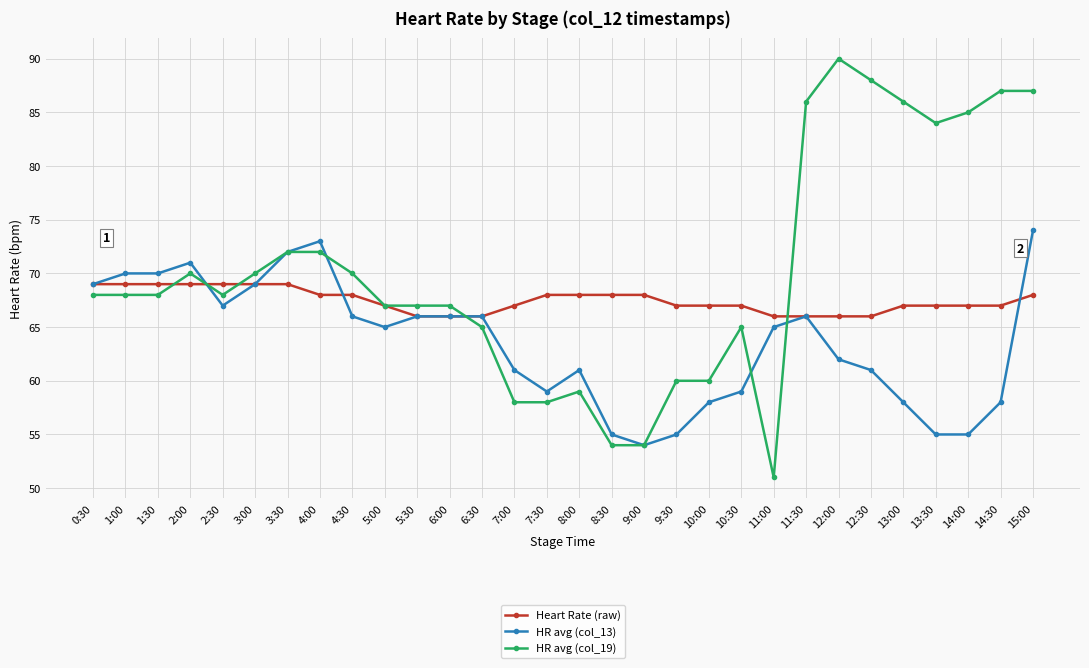

What is the approximate value of HR avg (col_13) at 10:30, to the nearest 10?

60